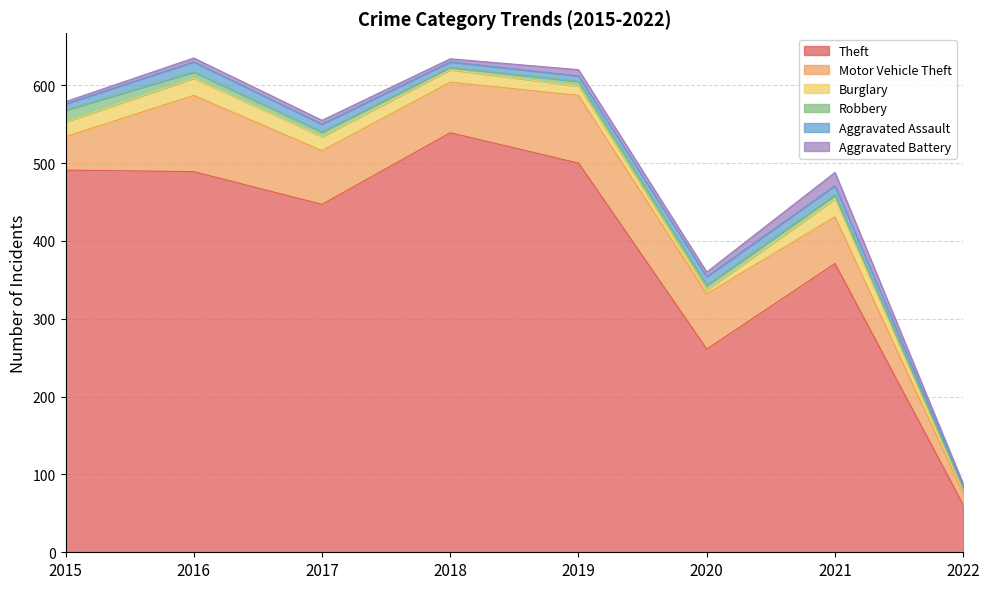

What are all the series names shown in the legend?

Theft, Motor Vehicle Theft, Burglary, Robbery, Aggravated Assault, Aggravated Battery